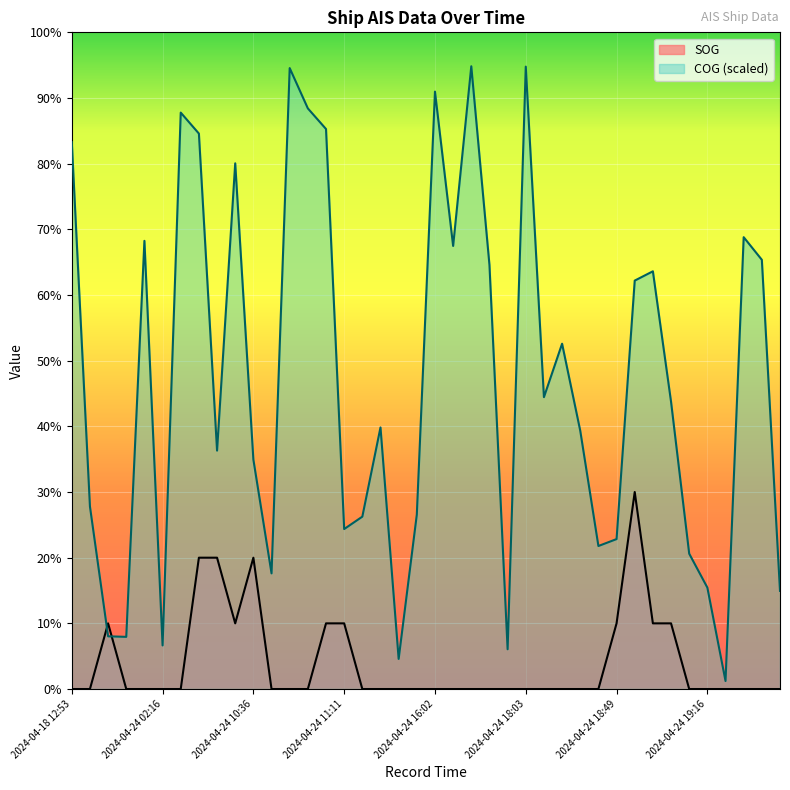

Which series ends up on top after the final intersection of SOG and COG?

COG